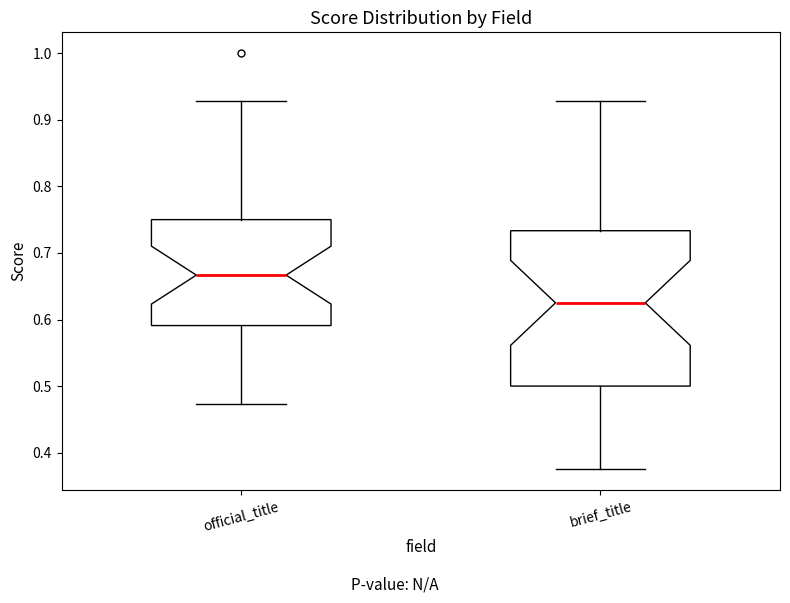

Where is the upper edge of the box for brief_title on the y-axis? The values are not printed on the chart, so give them approximately, as read against the axis.

0.73